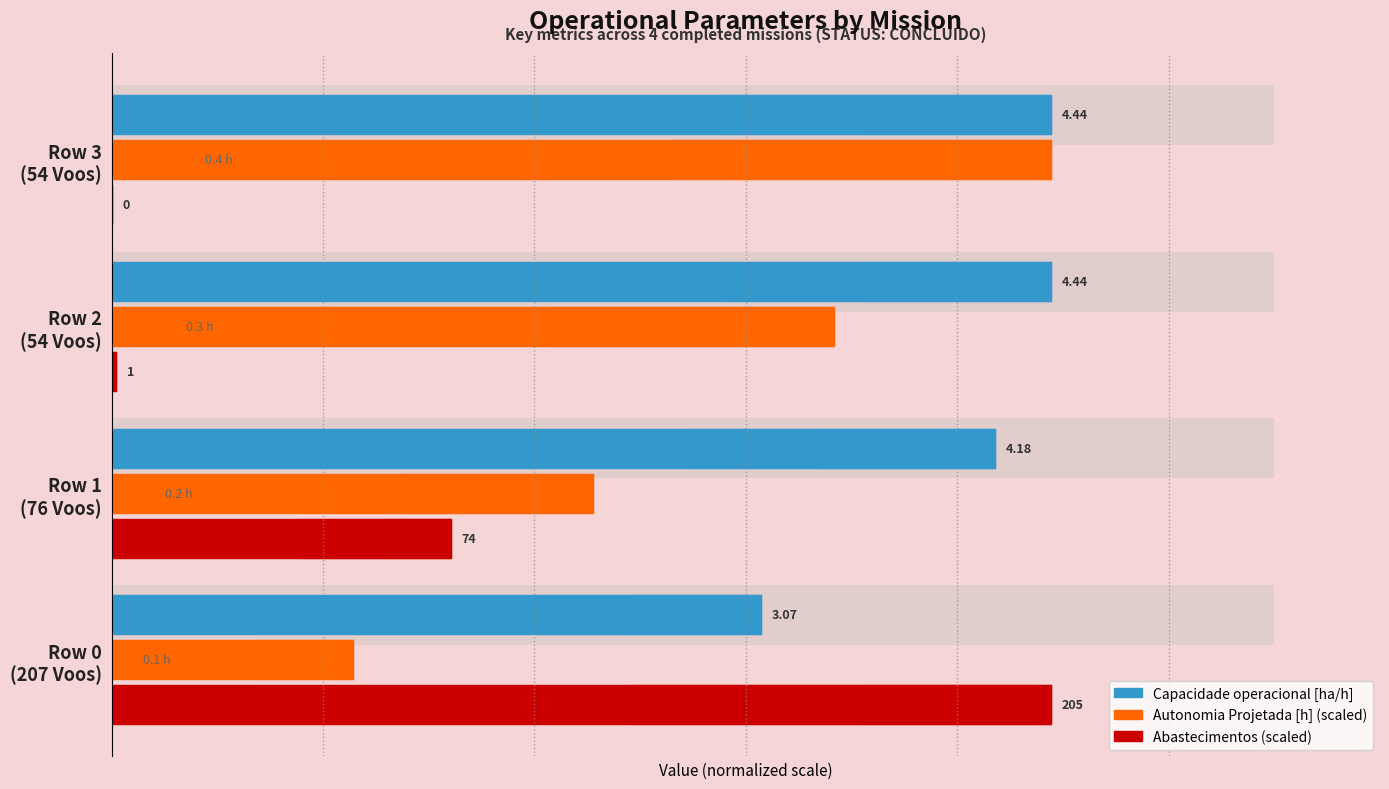

At how many categories does at least one series exceed 0?

4